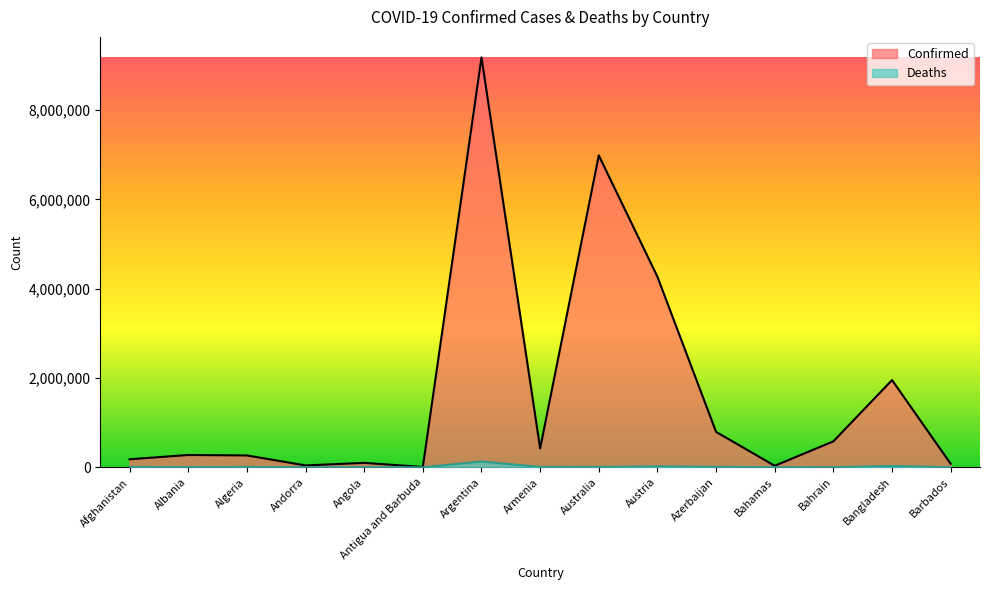

What are all the series names shown in the legend?

Confirmed, Deaths